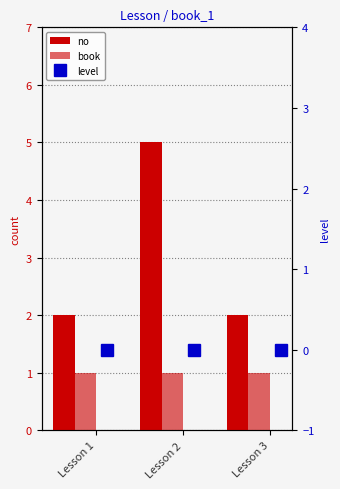

List the series in order of their peak value, highest first.

no, book, level